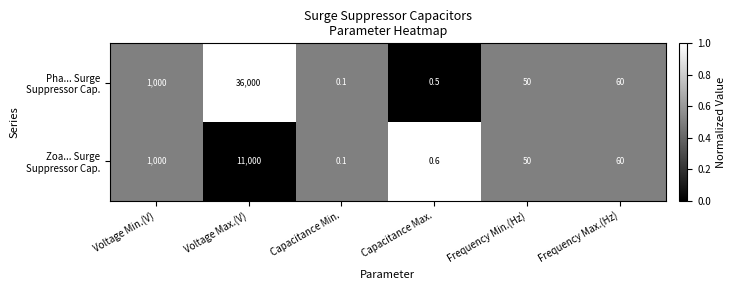

At which category is the sum across all series the highest?

Voltage Max.(V)